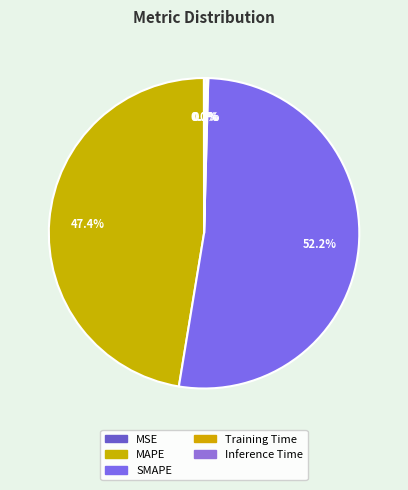

The MSE slice represents 8% of the pie. True or false?

False